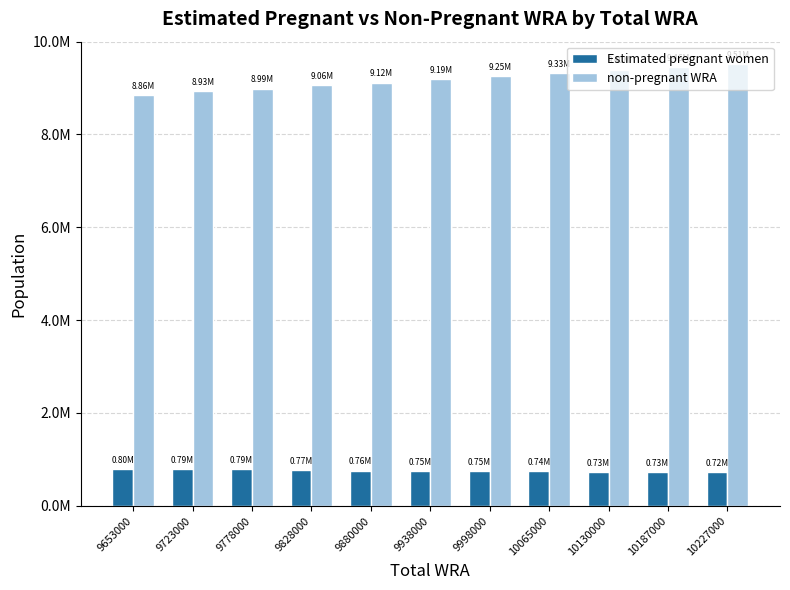

Does the chart contain stacked bars?

No